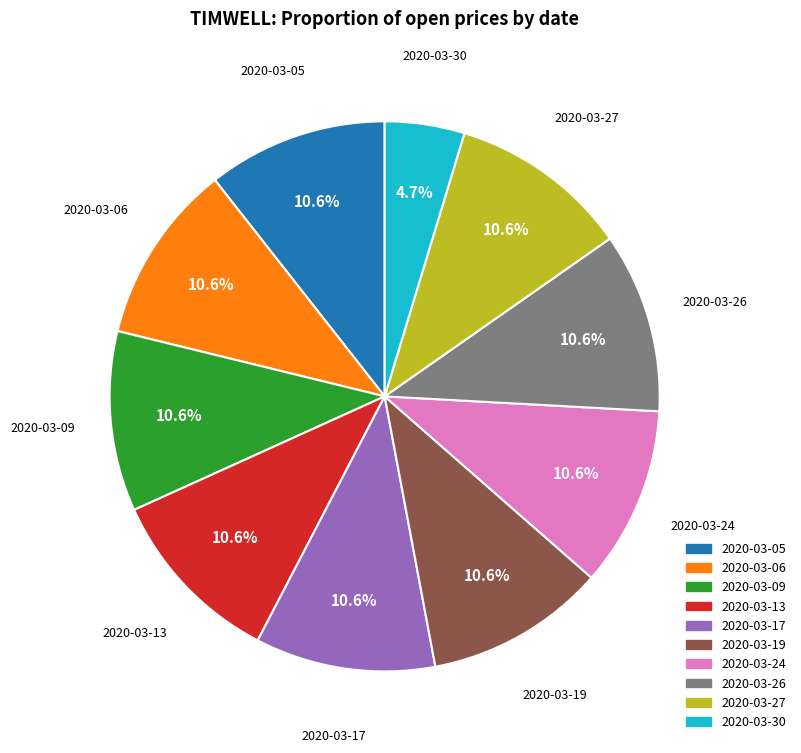

To the nearest percent, what portion does 2020-03-24 represent?

11%